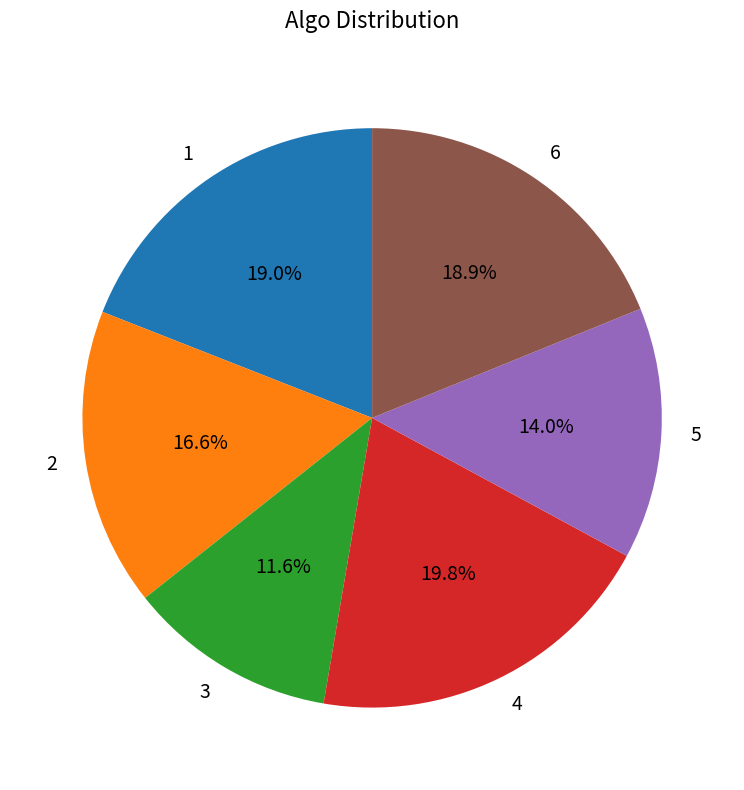

To the nearest percent, what portion does 1 represent?

19%